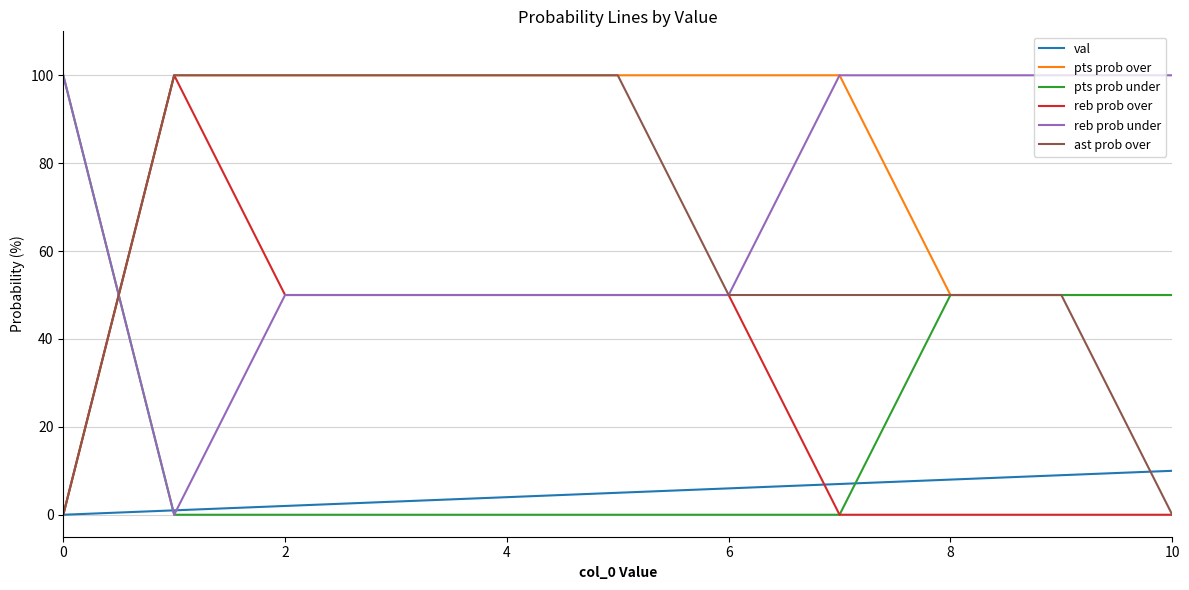

What is the greatest value displayed?

100